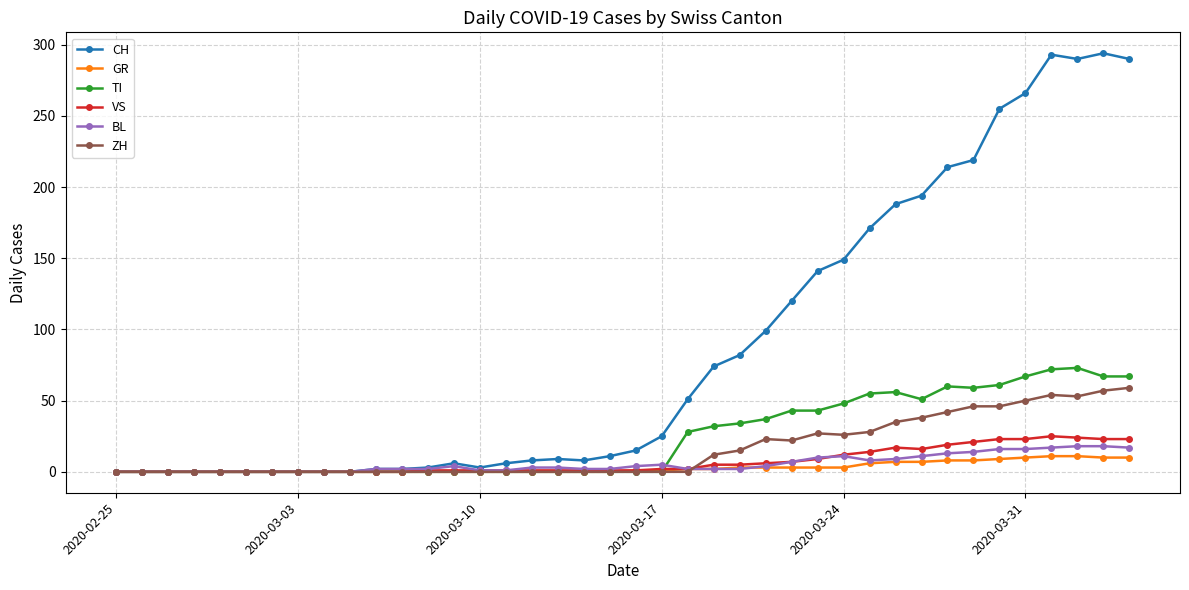

Which series has the largest total across all categories?

CH